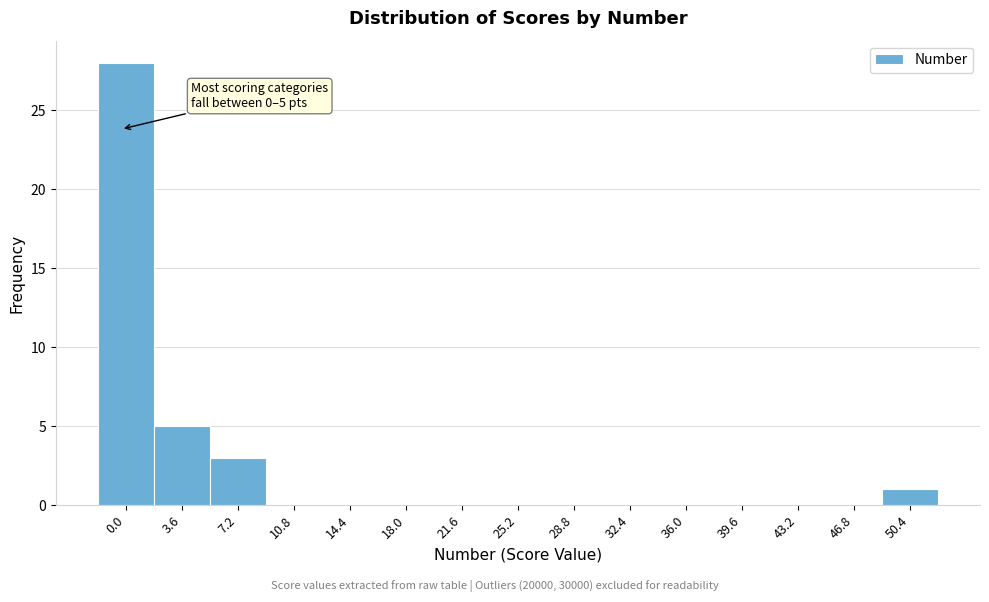

Reading left to right, transcribe all the data shown in this chart.

0.0=28	3.6=5	7.2=3	10.8=0	14.4=0	18.0=0	21.6=0	25.2=0	28.8=0	32.4=0	36.0=0	39.6=0	43.2=0	46.8=0	50.4=1